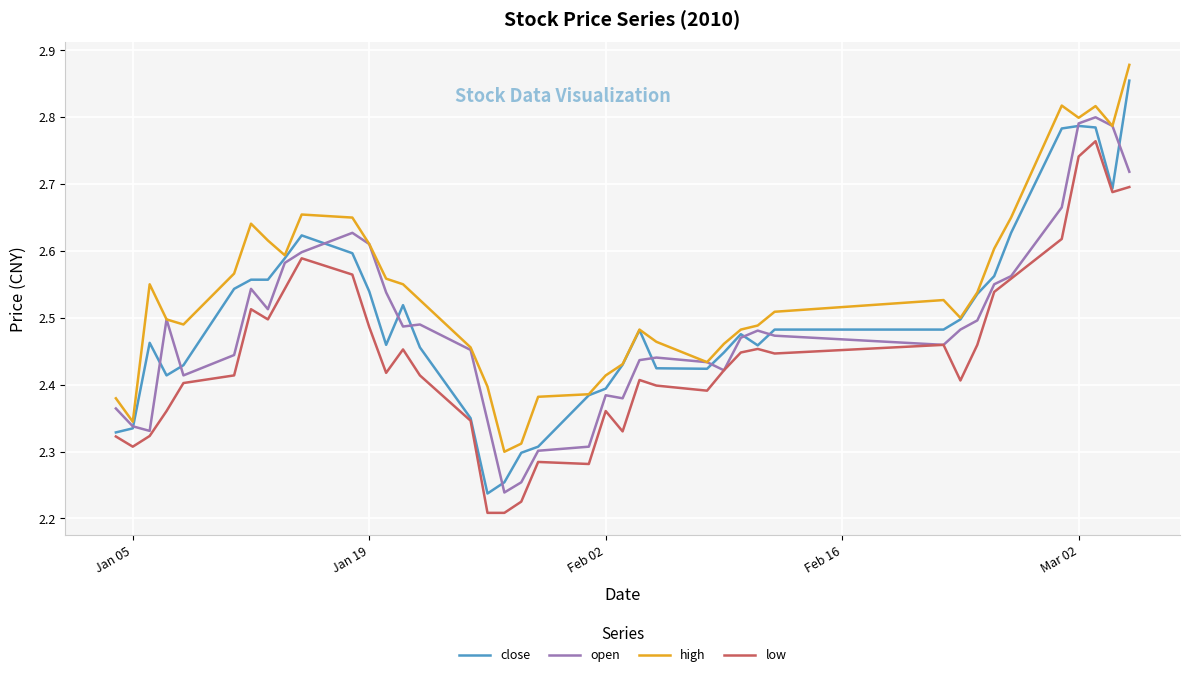

True or false: low and high intersect in this chart.

False